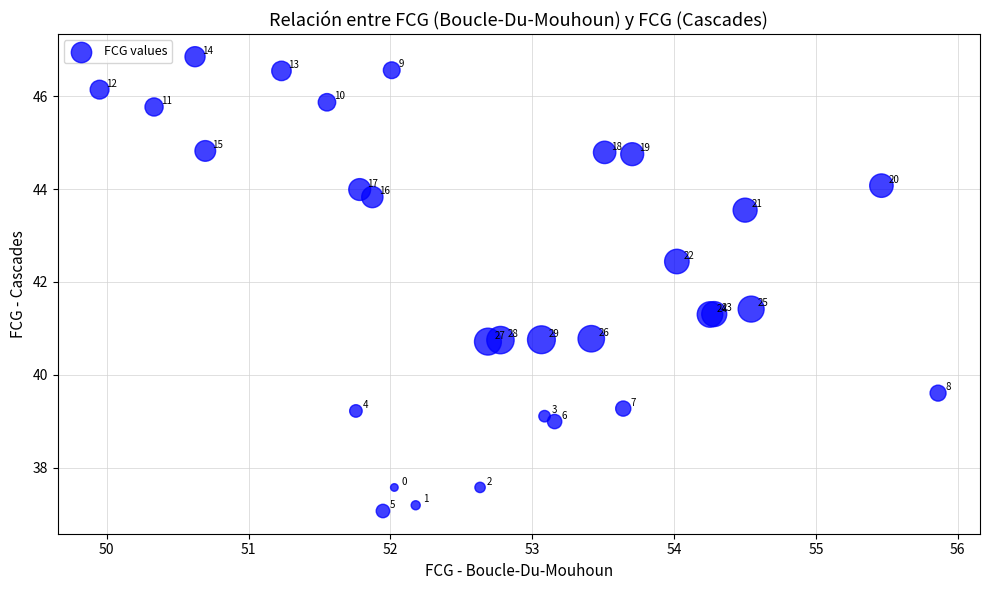

What Y value in the scatter plot is closest to 41?

40.8